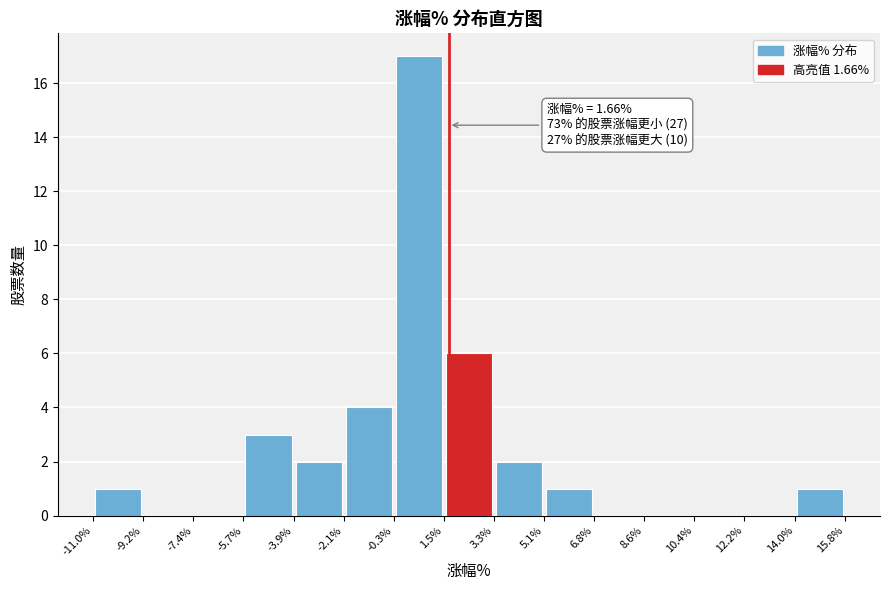

Which range on the x-axis has the tallest bar?

-0.3% to 1.5%